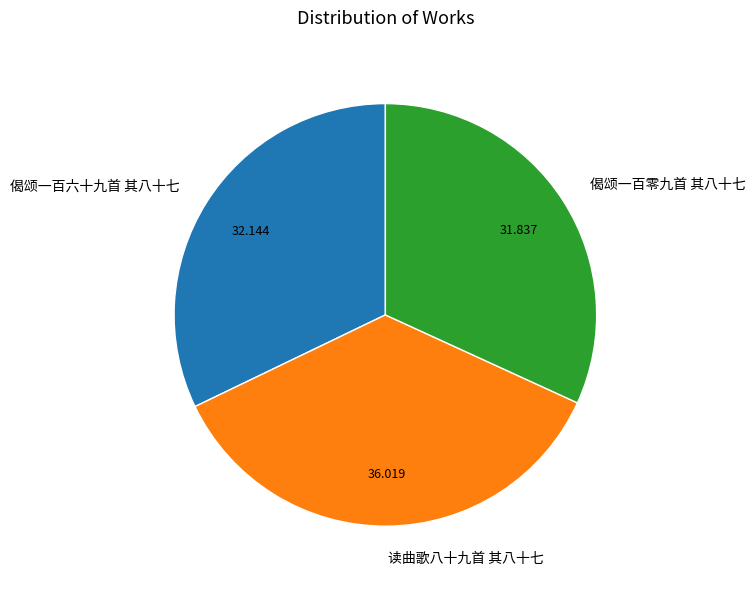

Which has a higher value, 偈颂一百零九首 其八十七 or 读曲歌八十九首 其八十七?

读曲歌八十九首 其八十七